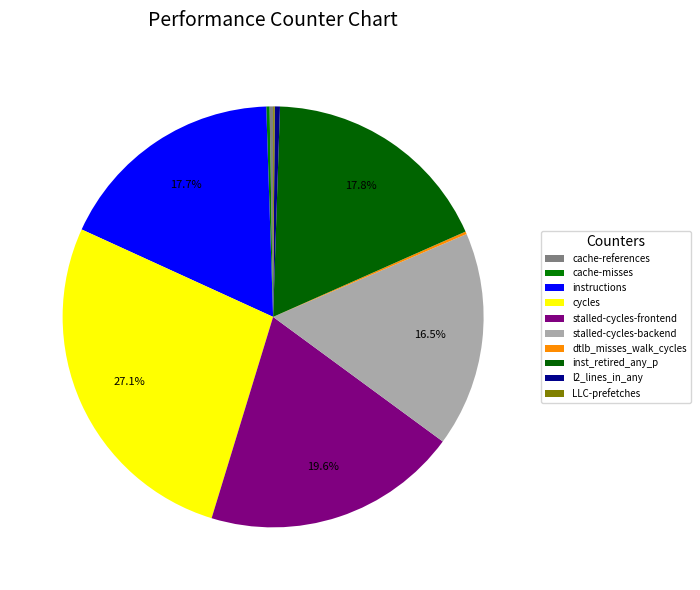

Combined, what portion of the pie is stalled-cycles-frontend and cycles?

46.7%